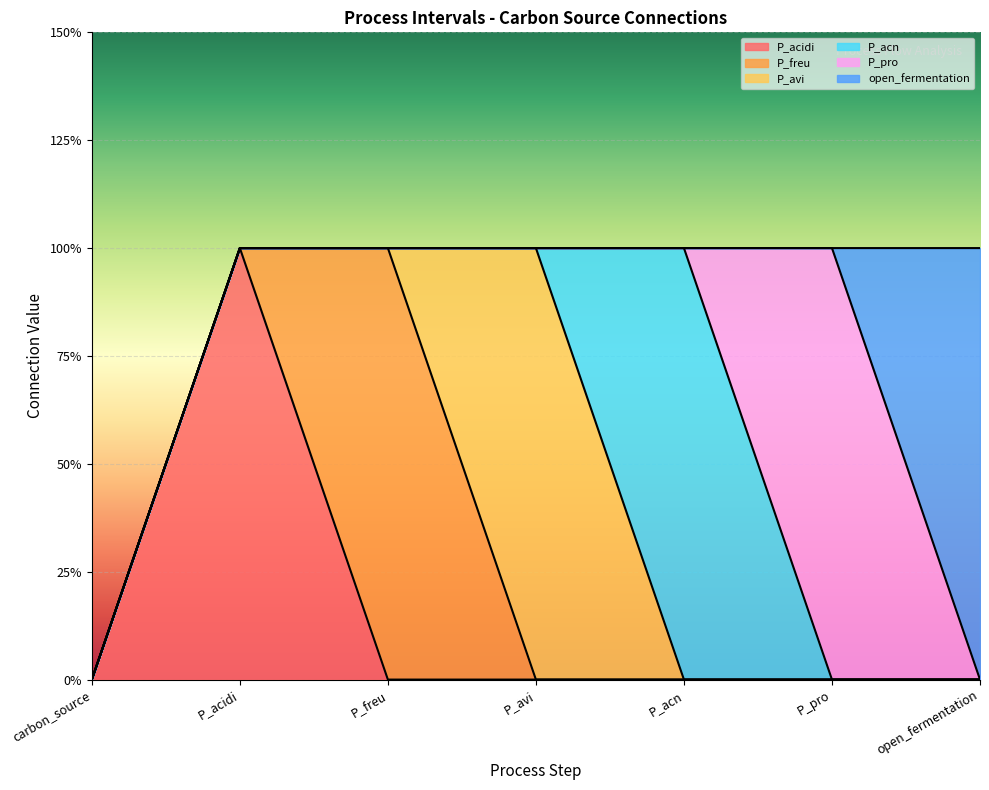

How many distinct data groups are displayed?

6